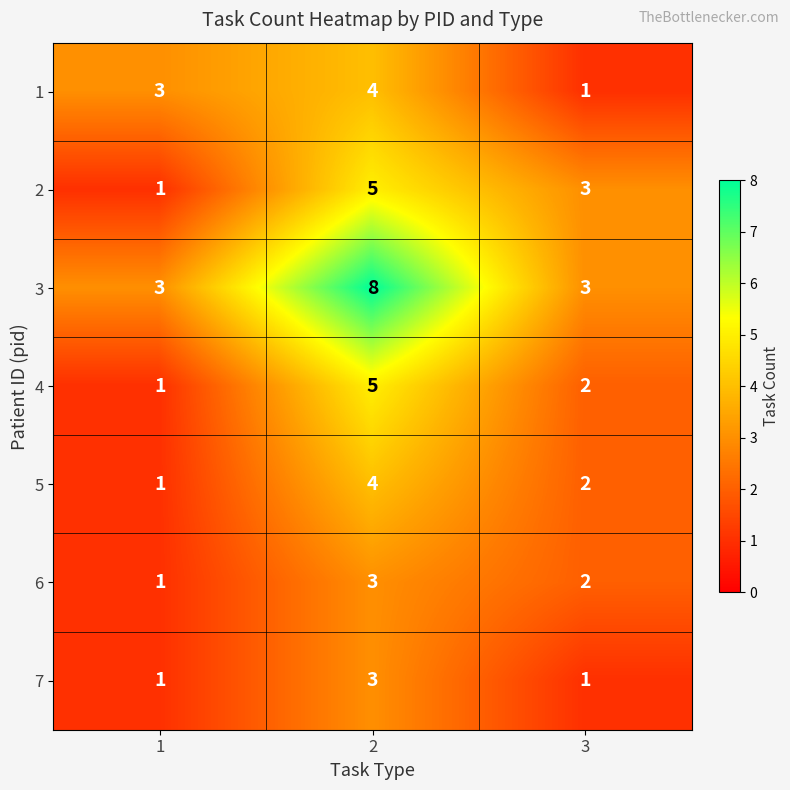

How many 3 values are between 3 and 8?

3